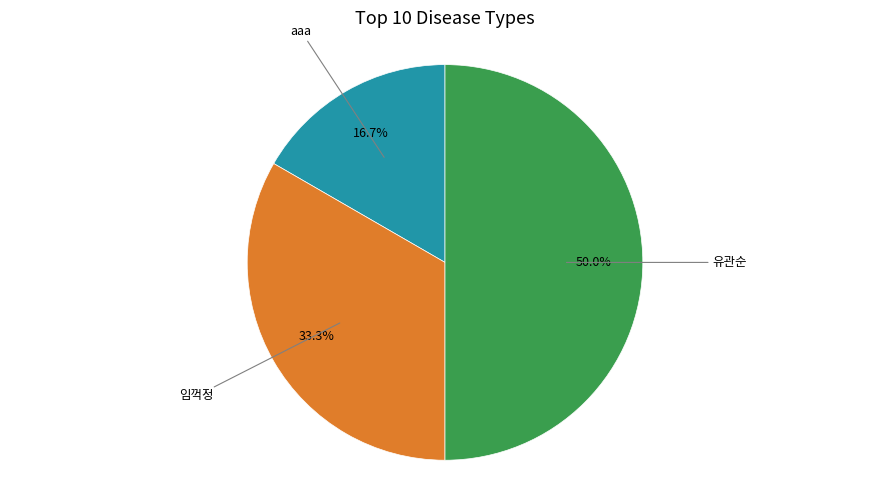

Count the number of slices in the pie.

3